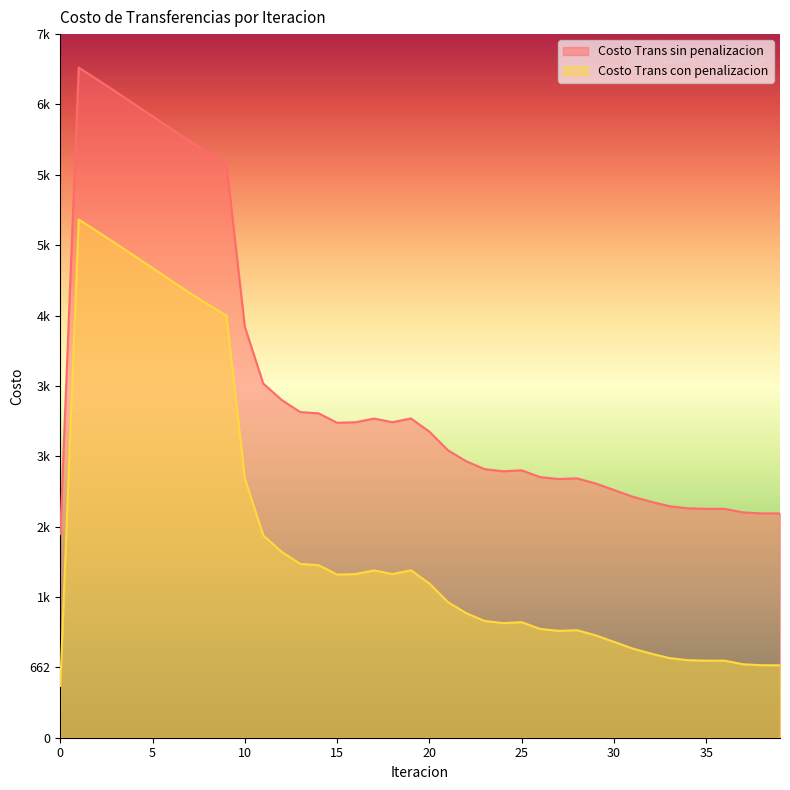

Which category has the highest value in the Costo Trans sin penalizacion series?

1